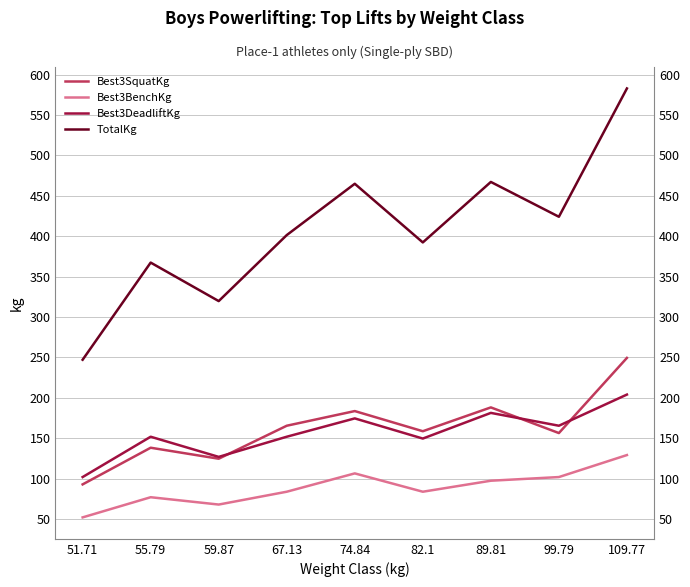

Is the value of Best3SquatKg at 99.79 greater than the value of Best3BenchKg at 89.81?

Yes